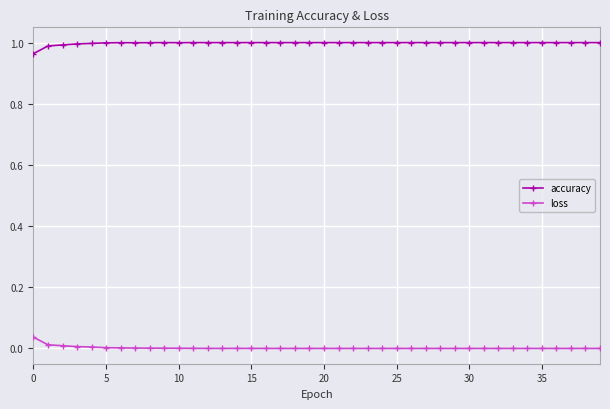

Rank the series by their maximum value, from lowest to highest.

loss, accuracy